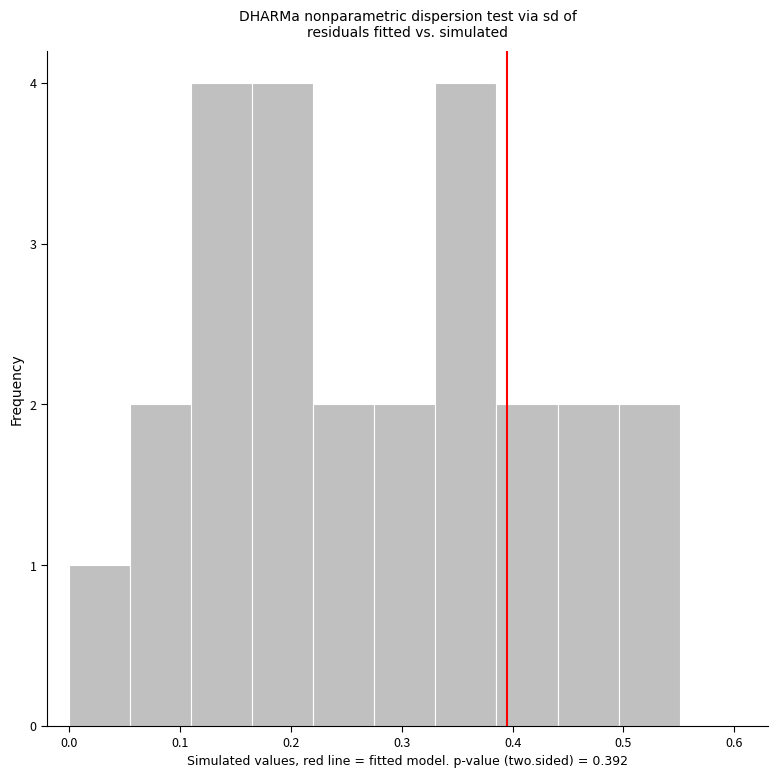

Reading left to right, list every bar in this chart as the range it spans on the x-axis followed by its height. Neither the bar edges nor the heights are printed on the chart, so give them approximately, as read against the axes.

0.00 to 0.06: 1
0.06 to 0.11: 2
0.11 to 0.17: 4
0.17 to 0.22: 4
0.22 to 0.28: 2
0.28 to 0.33: 2
0.33 to 0.39: 4
0.39 to 0.44: 2
0.44 to 0.50: 2
0.50 to 0.55: 2